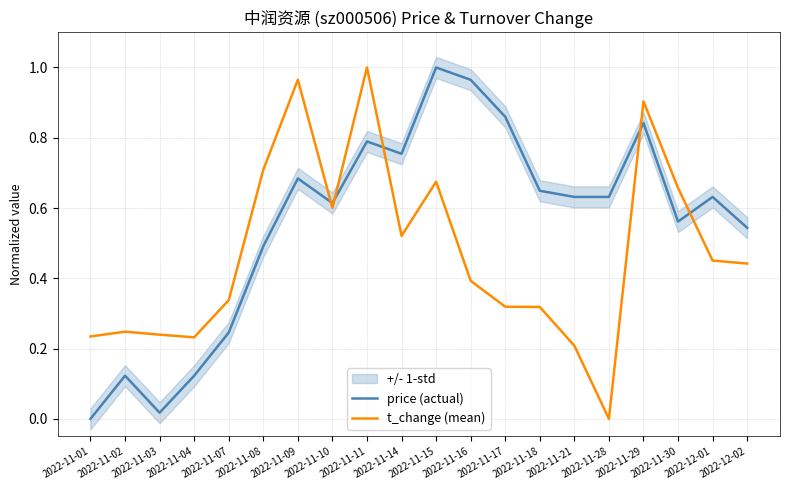

Which series has the largest range (max minus min)?

price (actual)